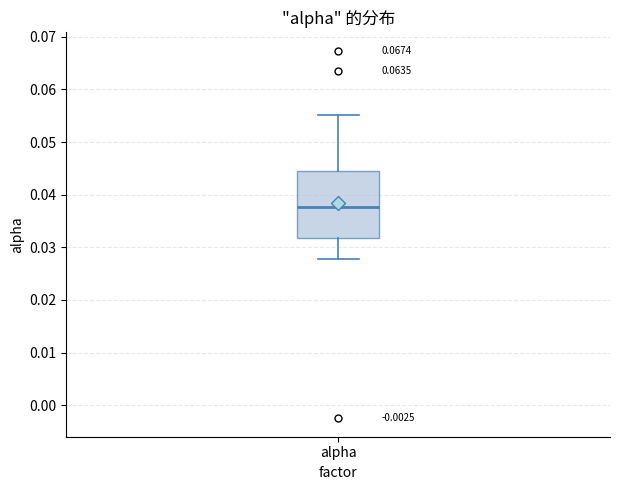

Read this box plot against the y-axis: the position of the median line, the range covered by the box, and the ends of both whiskers. The values are not printed on the chart, so give them approximately, as read against the axis.

median 0.038, box 0.032 to 0.044, whiskers 0.028 to 0.055